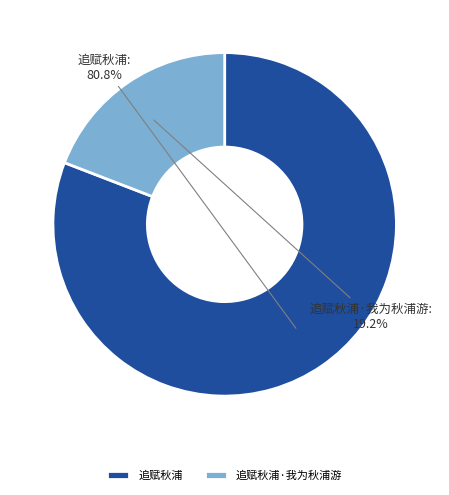

Is the sum of 追赋秋浦·我为秋浦游 and 追赋秋浦 greater than half?

Yes